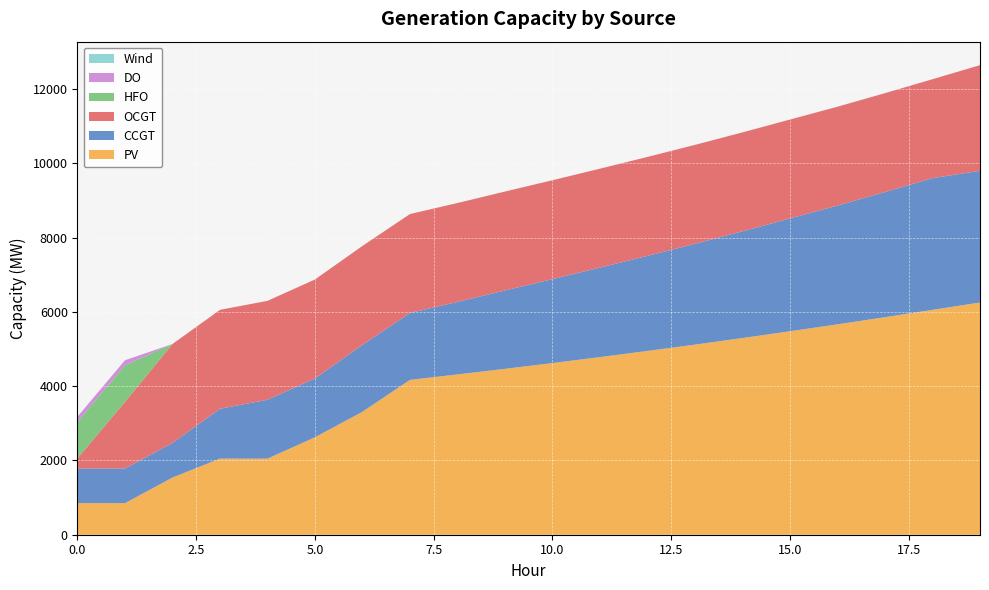

Reading right to left, extract all data points from this chart.

PV: 19=6254	18=6057	17=5859	16=5666	15=5480	14=5297	13=5120	12=4950	11=4784	10=4623	9=4468	8=4317	7=4170	6=3312	5=2625	4=2049	3=2049	2=1540	1=850	0=850
CCGT: 19=3547	18=3547	17=3370	16=3198	15=3038	14=2875	13=2716	12=2561	11=2411	10=2261	9=2111	8=1953	7=1803	6=1803	5=1586	4=1586	3=1344	2=933	1=933	0=933
OCGT: 19=2846	18=2664	17=2664	16=2664	15=2664	14=2664	13=2664	12=2664	11=2664	10=2664	9=2664	8=2664	7=2664	6=2664	5=2664	4=2664	3=2664	2=2664	1=1795	0=276
HFO: 19=0	18=0	17=0	16=0	15=0	14=0	13=0	12=0	11=0	10=0	9=0	8=0	7=0	6=0	5=0	4=0	3=0	2=0	1=985	0=985
DO: 19=0	18=0	17=0	16=0	15=0	14=0	13=0	12=0	11=0	10=0	9=0	8=0	7=0	6=0	5=0	4=0	3=0	2=0	1=136	0=136
Wind: 19=0	18=0	17=0	16=0	15=0	14=0	13=0	12=0	11=0	10=0	9=0	8=0	7=0	6=0	5=0	4=0	3=0	2=0	1=0	0=0